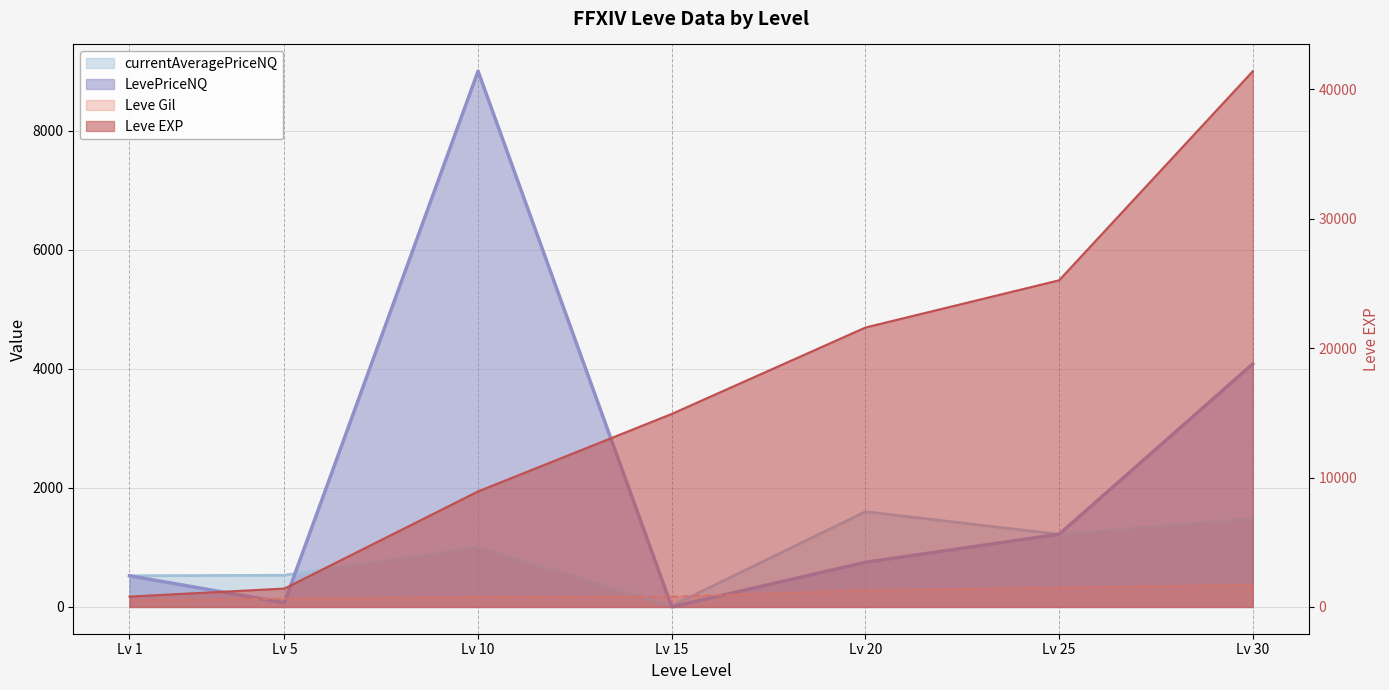

What is the sum of the currentAveragePriceNQ values at Lv 30 and Lv 1?

2006.6